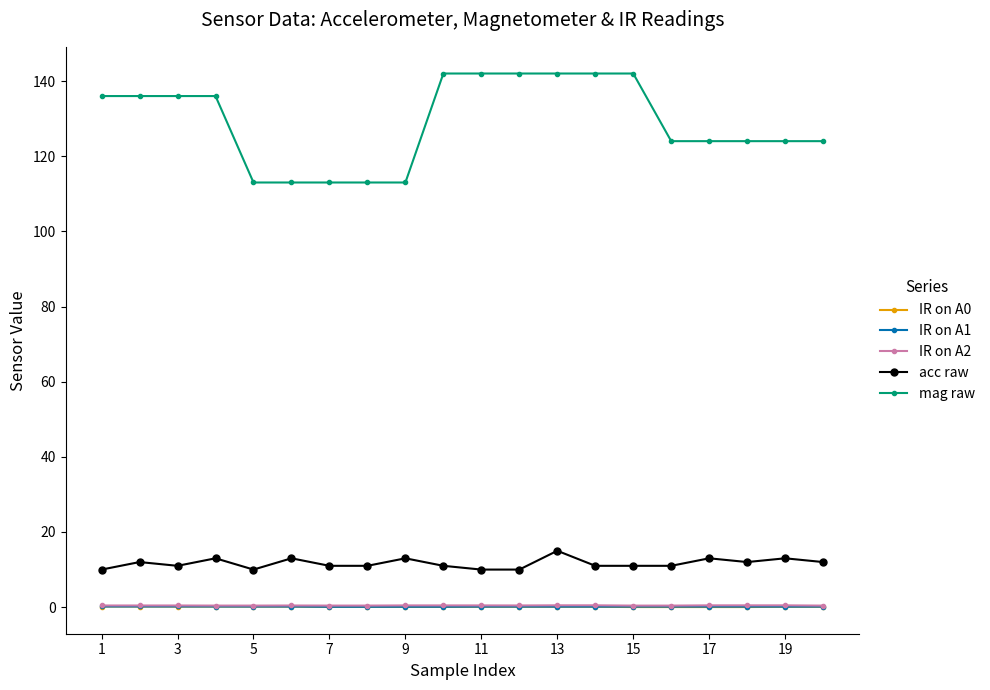

Does the chart have visible grid lines?

No